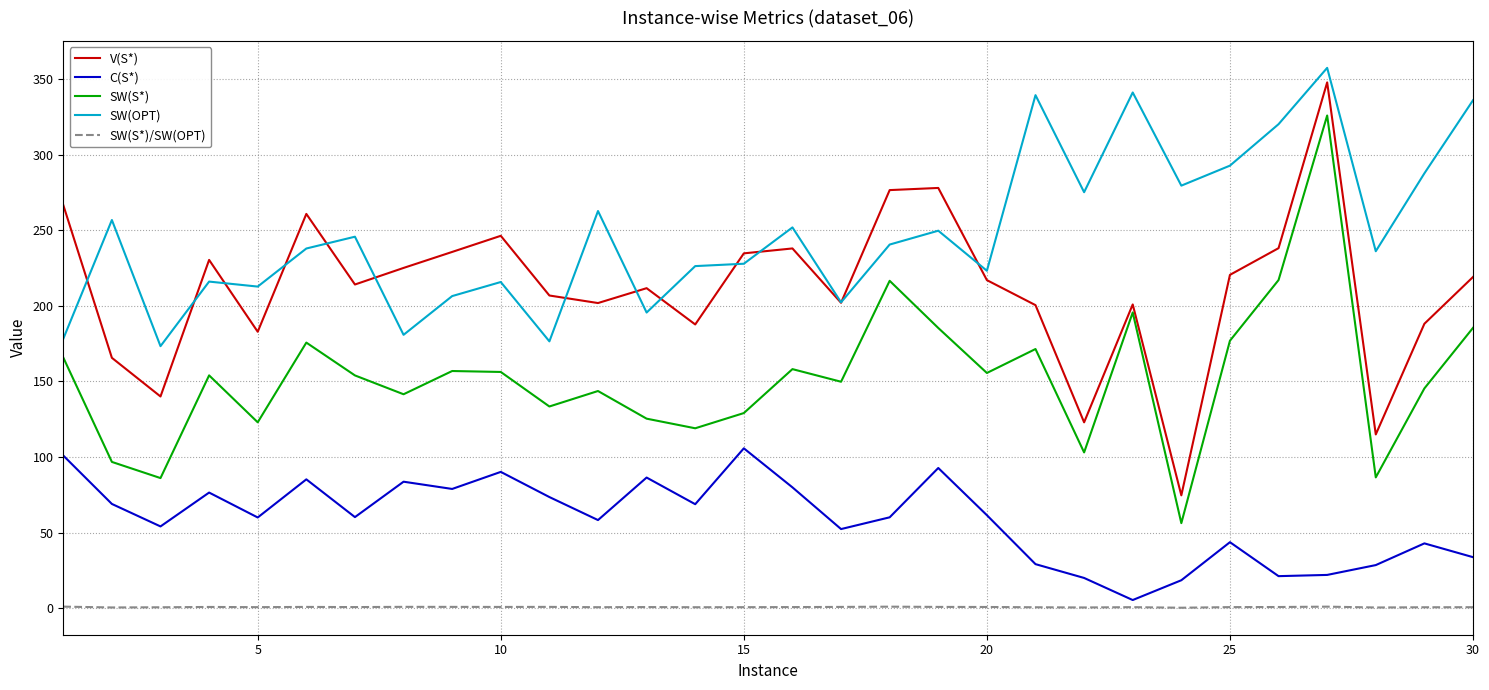

After their last crossing, which series has the higher values: V(S*) or SW(OPT)?

SW(OPT)